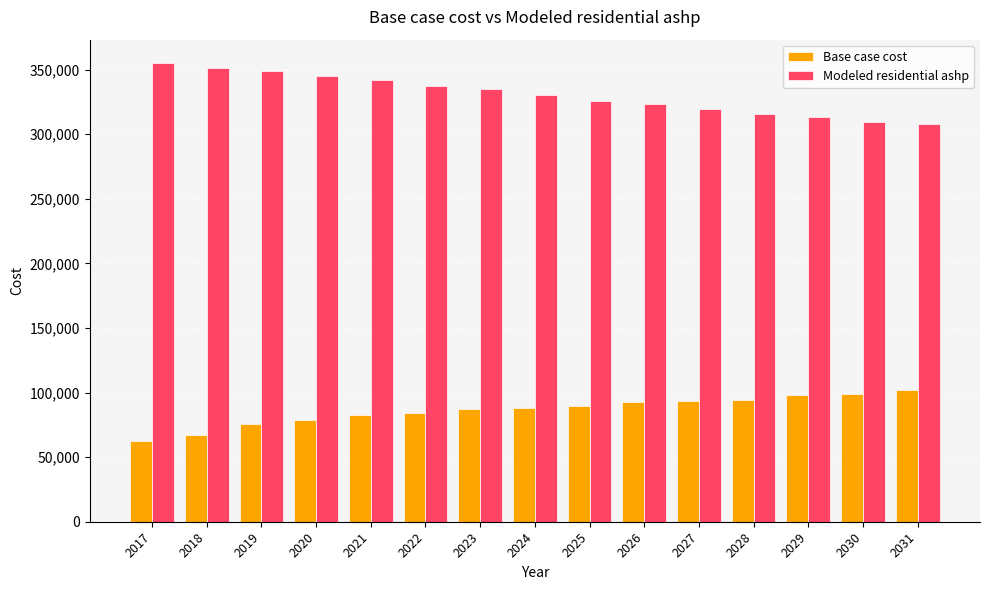

What is the sum of all Modeled residential ashp values?

4961098.5